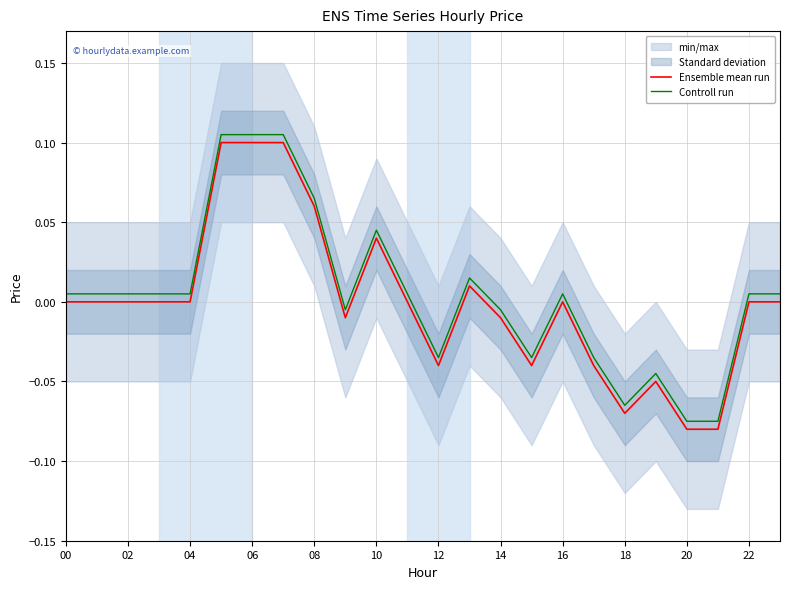

How many lines are shown in the chart?

2